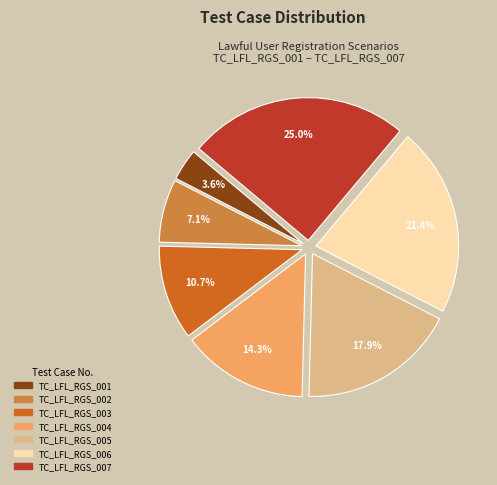

To the nearest percent, what is the difference between the TC_LFL_RGS_003 and TC_LFL_RGS_005 slice percentages?

7%